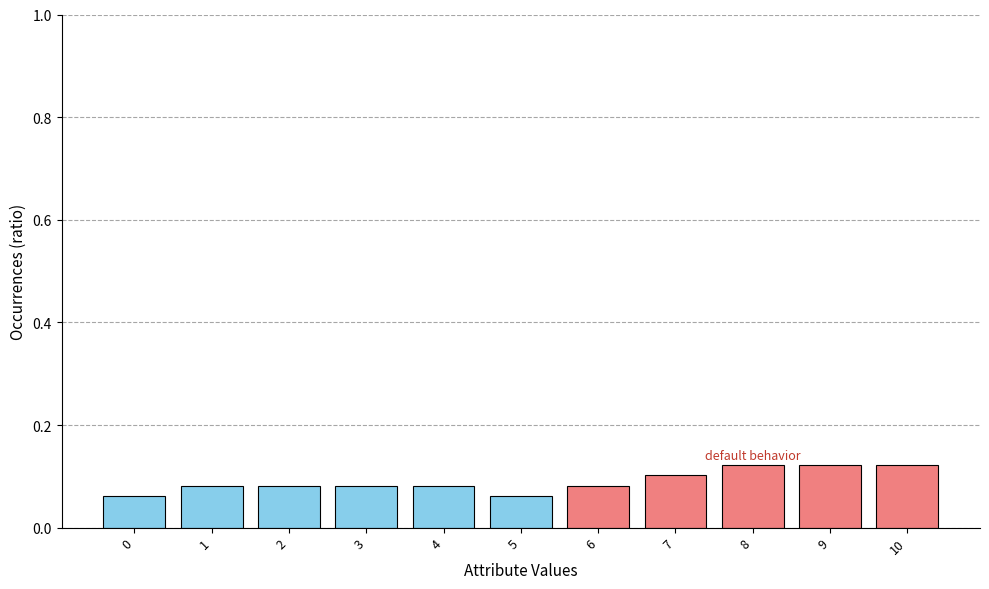

Which has a higher value, 0 or 7?

7